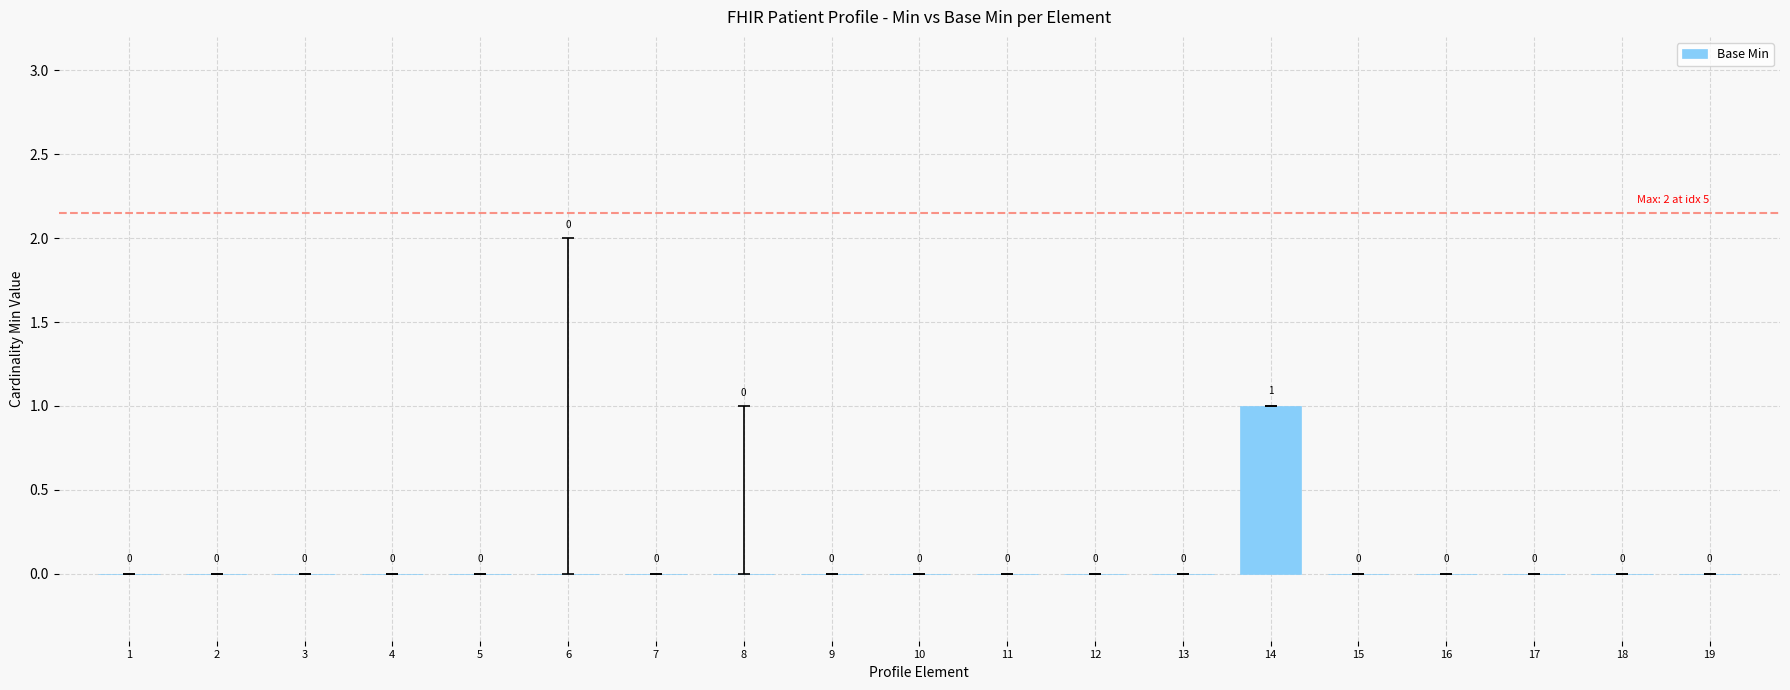

Reading right to left, transcribe all the data shown in this chart.

0	0	0	0	0	1	0	0	0	0	0	0	0	0	0	0	0	0	0